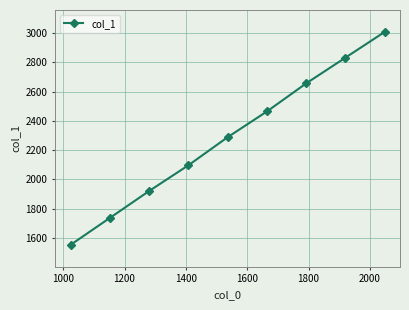

What is the average value?

2284